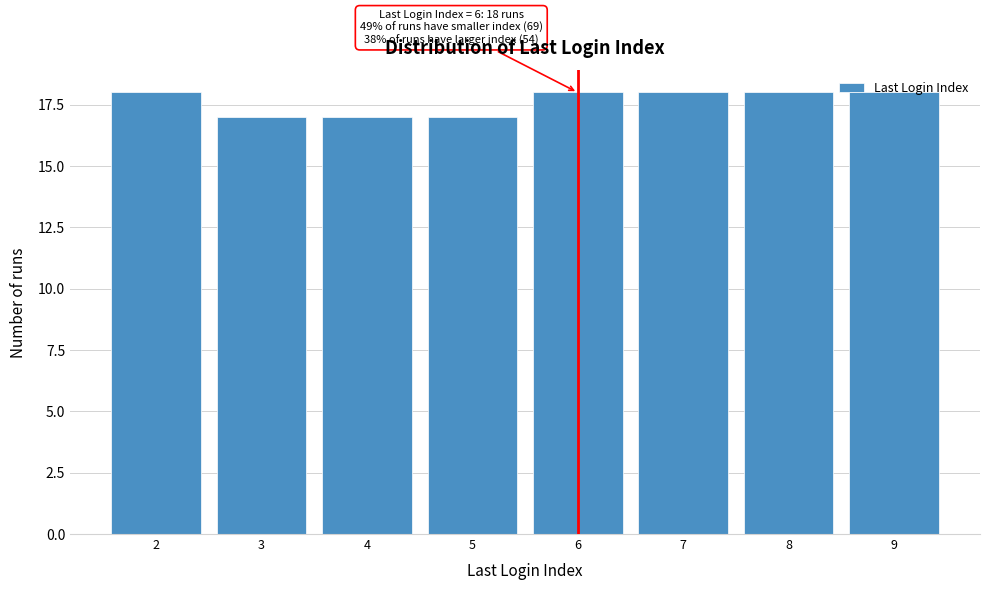

What is the value of the 1st bar from the left?

18